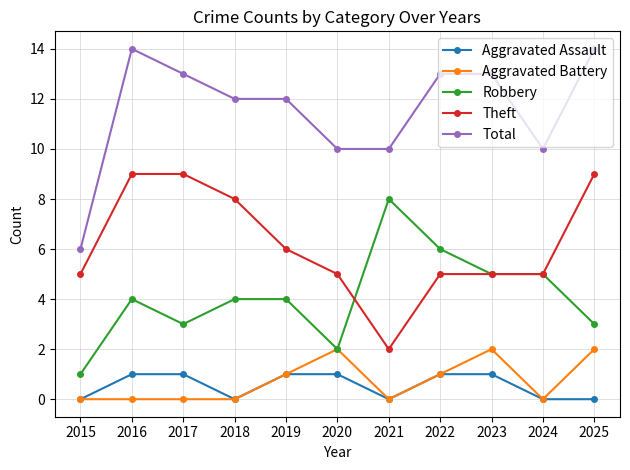

What is the value of the Aggravated Battery point at the 11th from the left?

2